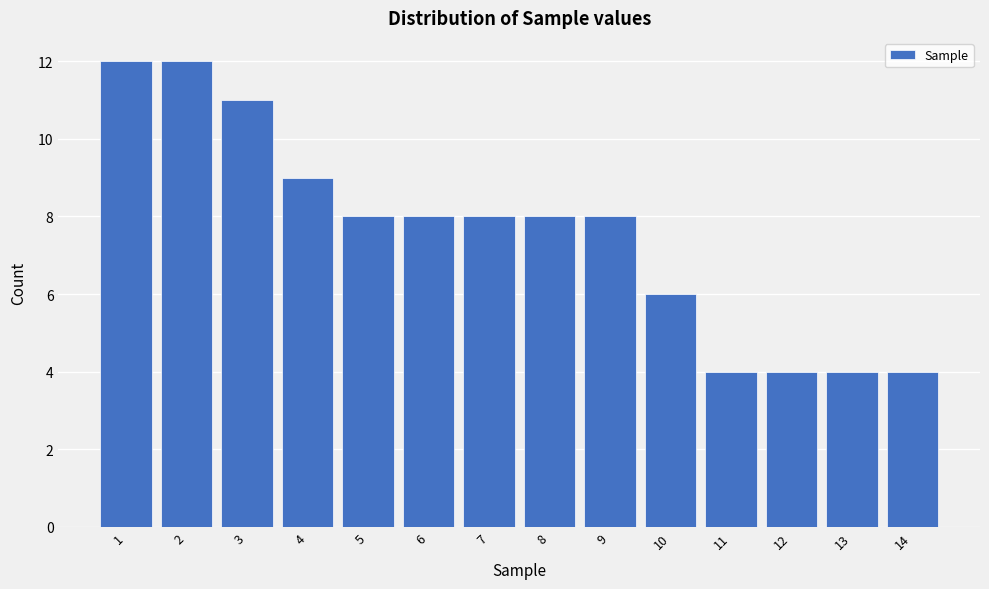

Reading left to right, transcribe all the data shown in this chart.

1=12	2=12	3=11	4=9	5=8	6=8	7=8	8=8	9=8	10=6	11=4	12=4	13=4	14=4